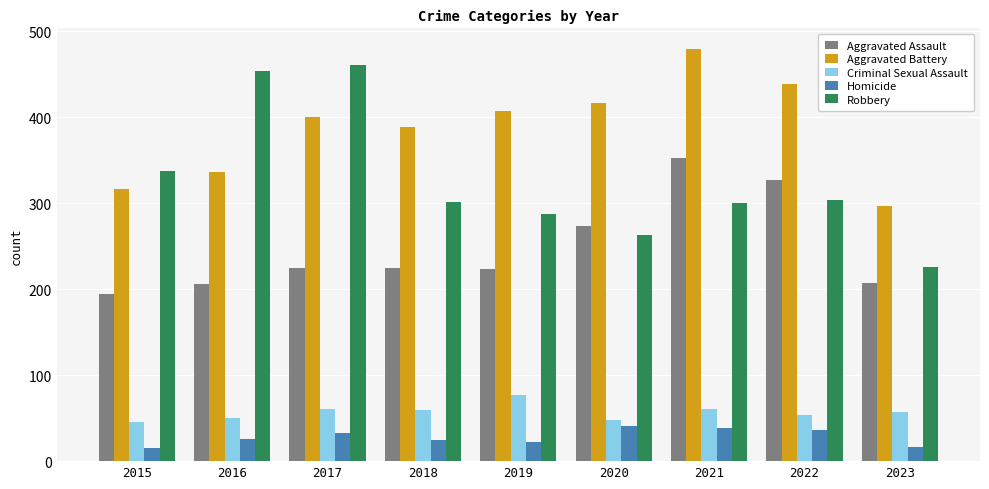

True or false: Robbery has a value of 509 at 2015.

False